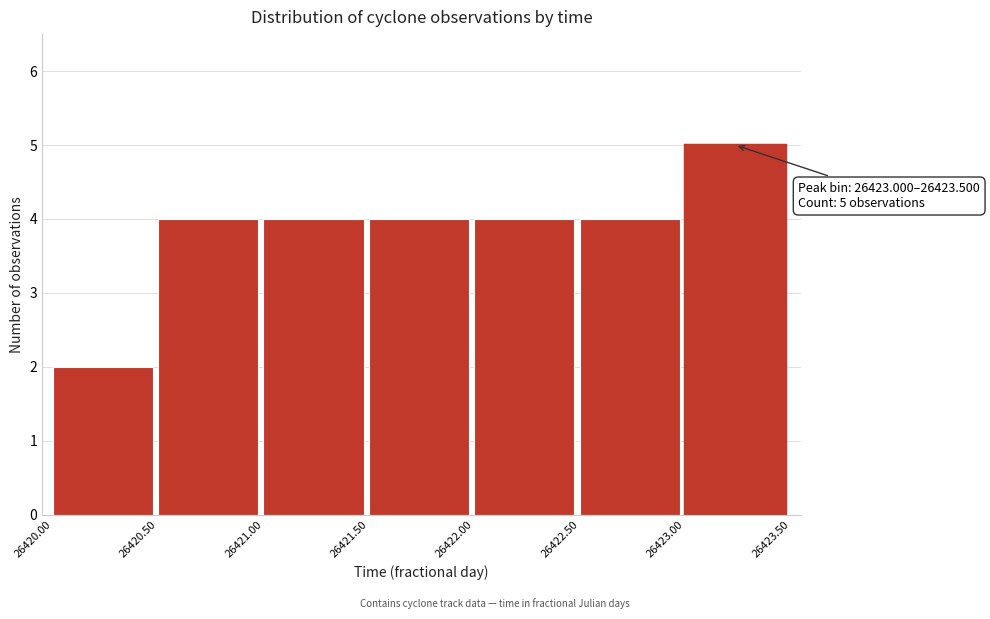

Which range on the x-axis has the tallest bar?

26423.00 to 26423.50